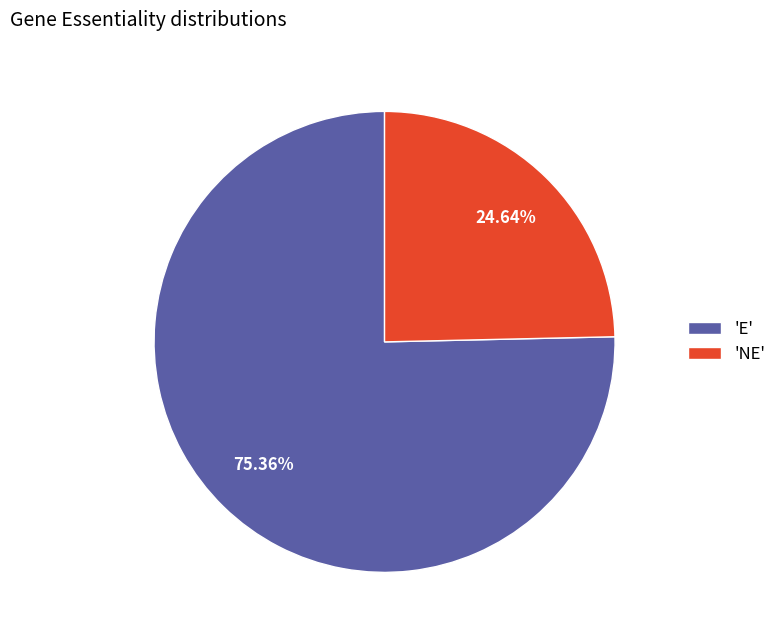

Which slice is the largest?

'E'